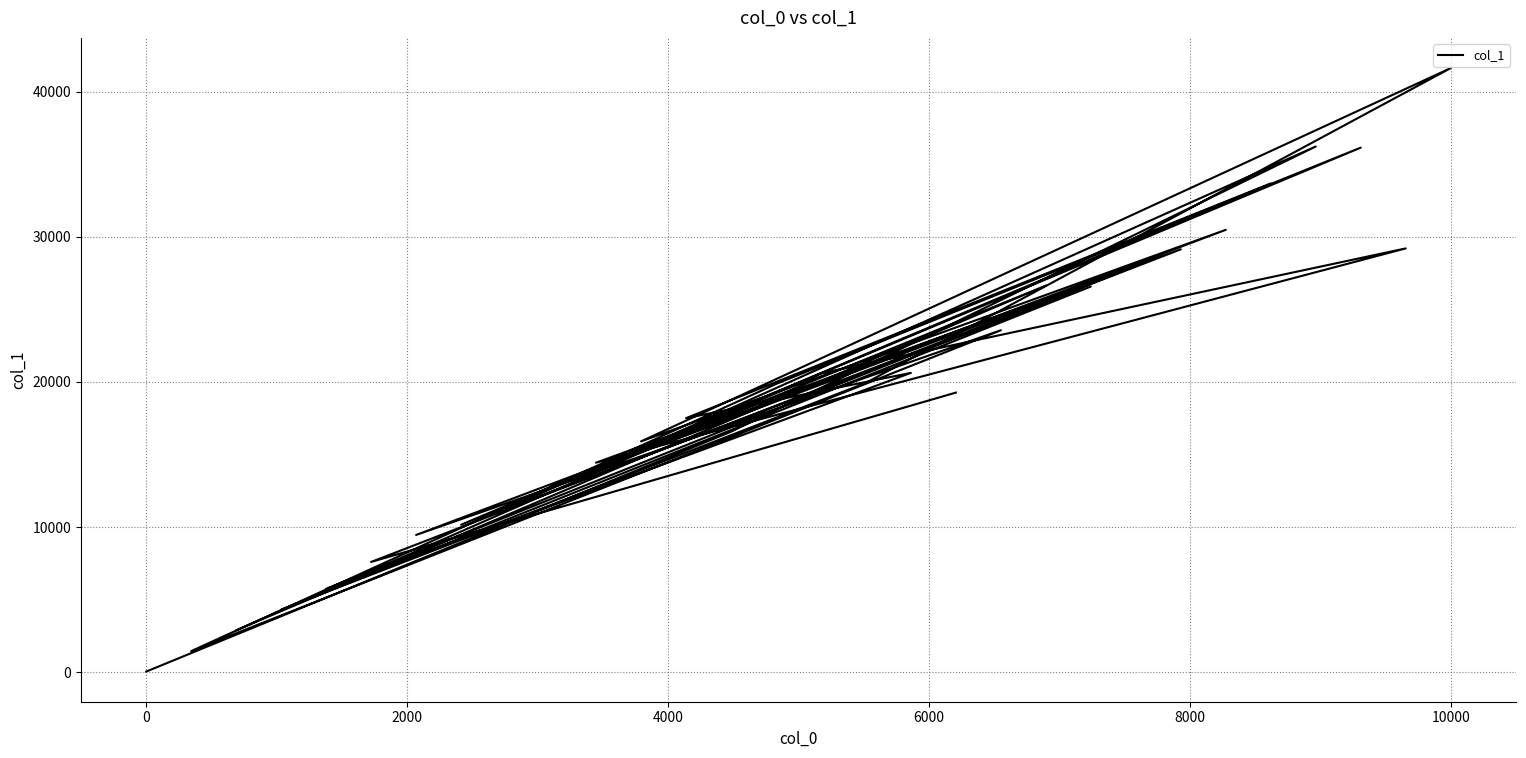

Reading left to right, what are all the values shown in this chart?

50	16570	36224	11254	26576	4316	19942	41628	15908	30484	9460	23564	1456	19860	36146	12806	28008	5754	20626	17508	33680	10166	26644	2890	20596	29204	14440	29140	7600	19268